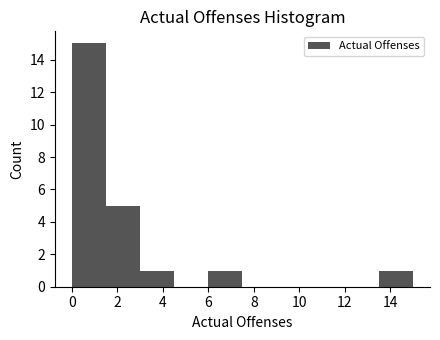

Reading left to right, list every bar in this chart as the range it spans on the x-axis followed by its height. Neither the bar edges nor the heights are printed on the chart, so give them approximately, as read against the axes.

0.0 to 1.5: 15
1.5 to 3.0: 5
3.0 to 4.5: 1
4.5 to 6.0: 0
6.0 to 7.5: 1
7.5 to 9.0: 0
9.0 to 10.5: 0
10.5 to 12.0: 0
12.0 to 13.5: 0
13.5 to 15.0: 1